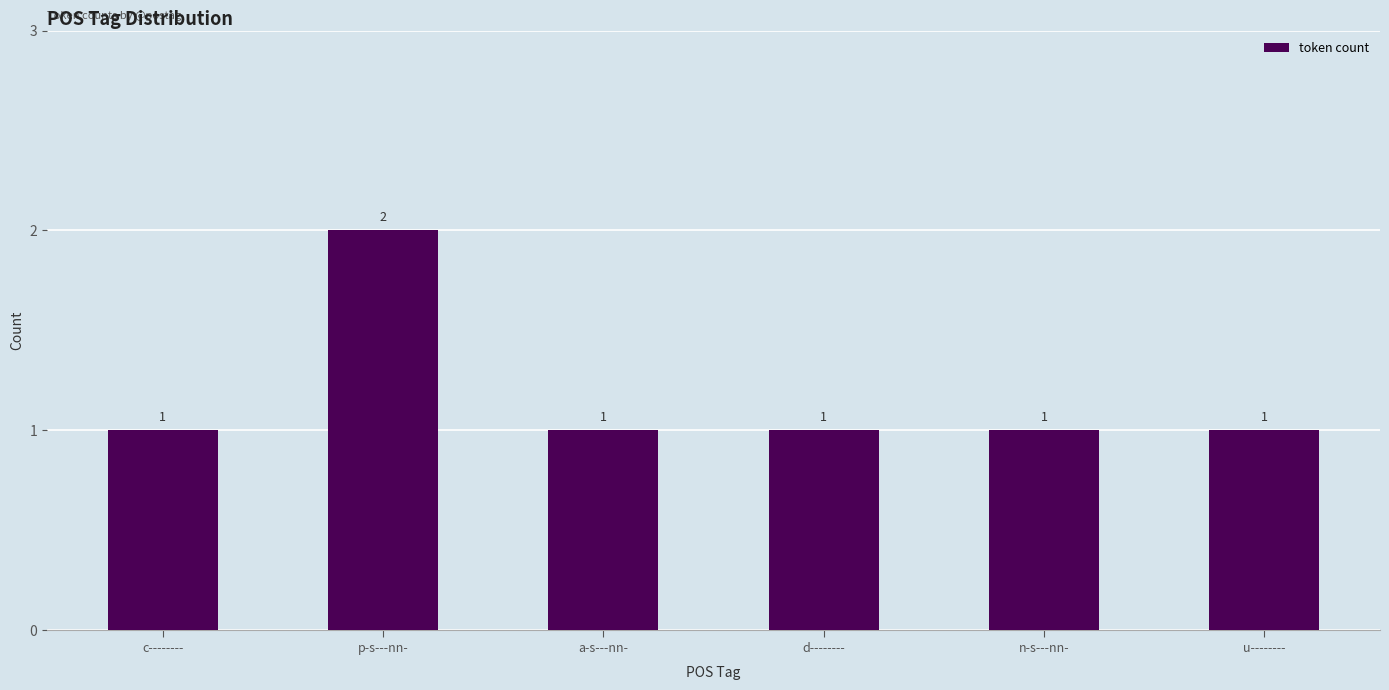

Does the chart contain any negative values?

No